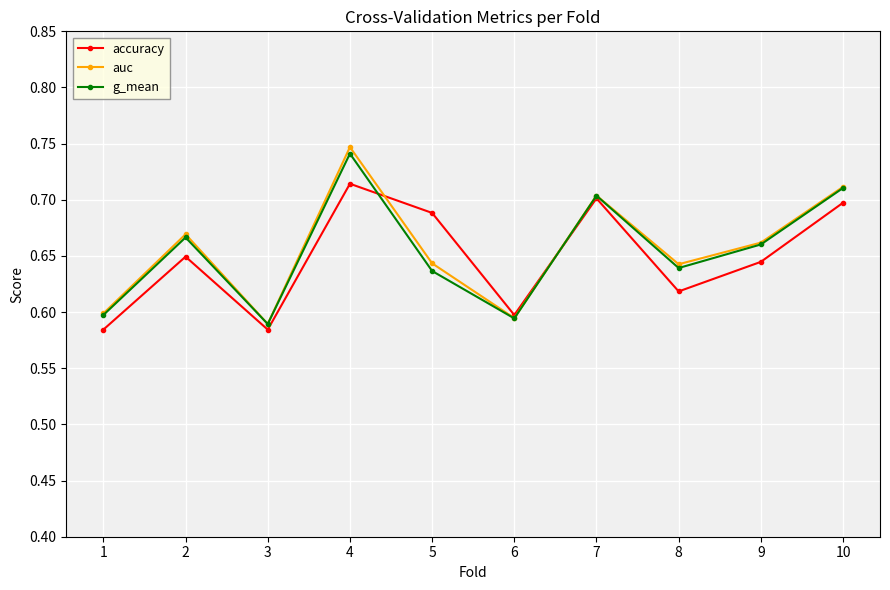

How many accuracy values are between 0 and 1?

10